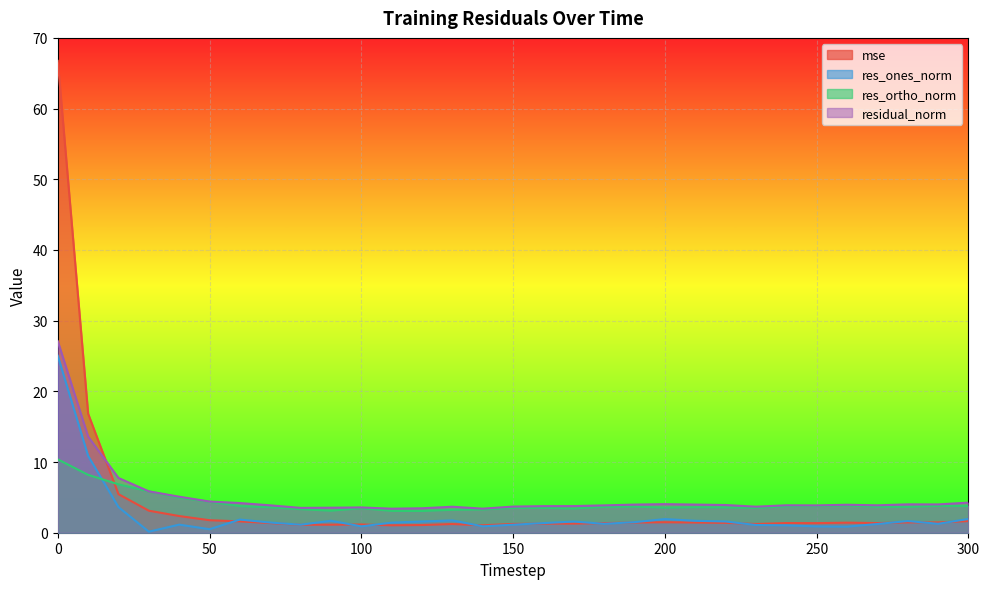

Reading left to right, what are all the values shown in this chart?

mse: 66.8	16.8	5.5	3.1	2.4	1.8	1.6	1.4	1.1	1.1	1.2	1.1	1.1	1.2	1.1	1.2	1.3	1.3	1.4	1.4	1.5	1.4	1.4	1.2	1.4	1.4	1.4	1.4	1.5	1.5	1.6
res_ones_norm: 25.0	10.9	3.6	0.1	1.1	0.5	1.9	1.4	1.1	1.7	0.9	1.4	1.6	1.7	0.9	1.1	1.4	1.6	1.3	1.5	1.9	1.7	1.6	1.1	1.0	0.9	0.9	1.2	1.7	1.3	1.9
res_ortho_norm: 10.4	8.2	6.8	5.9	5.0	4.4	3.8	3.6	3.3	3.1	3.5	3.1	3.1	3.2	3.3	3.5	3.5	3.4	3.7	3.7	3.6	3.6	3.6	3.5	3.7	3.8	3.9	3.7	3.7	3.8	3.8
residual_norm: 27.1	13.6	7.7	5.9	5.1	4.4	4.2	3.9	3.5	3.5	3.6	3.4	3.5	3.7	3.4	3.7	3.8	3.8	3.9	4.0	4.0	4.0	3.9	3.7	3.9	3.9	4.0	3.9	4.0	4.0	4.3